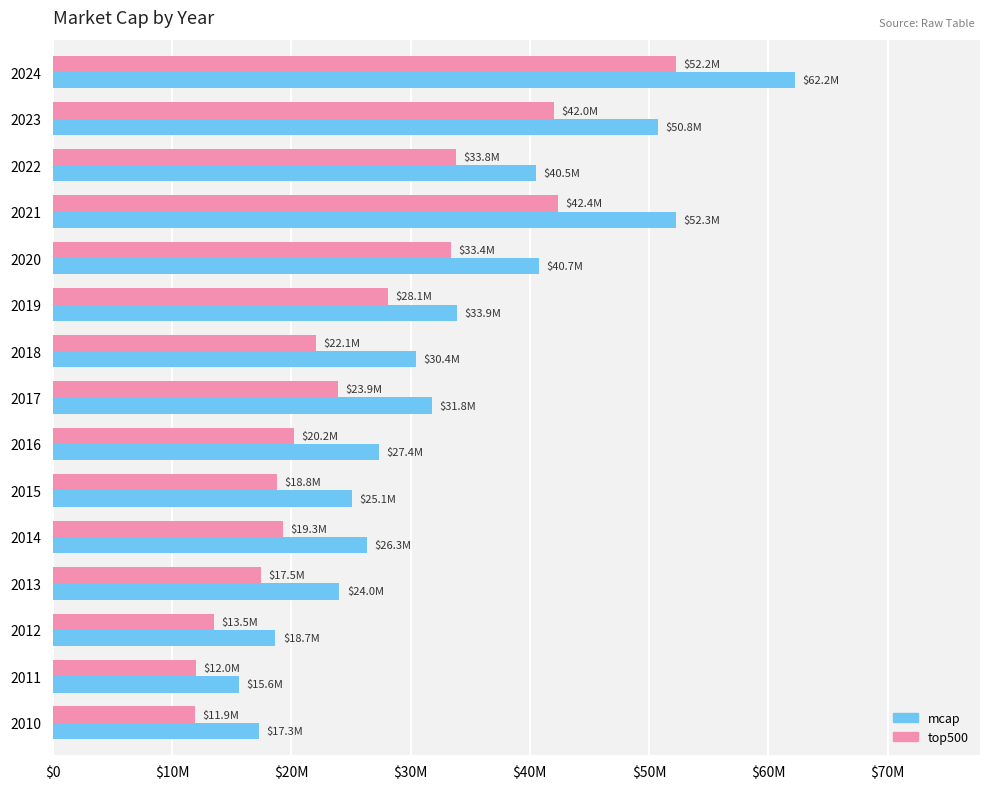

What is the difference between the second highest and second lowest values in the mcap series?

34974878.6